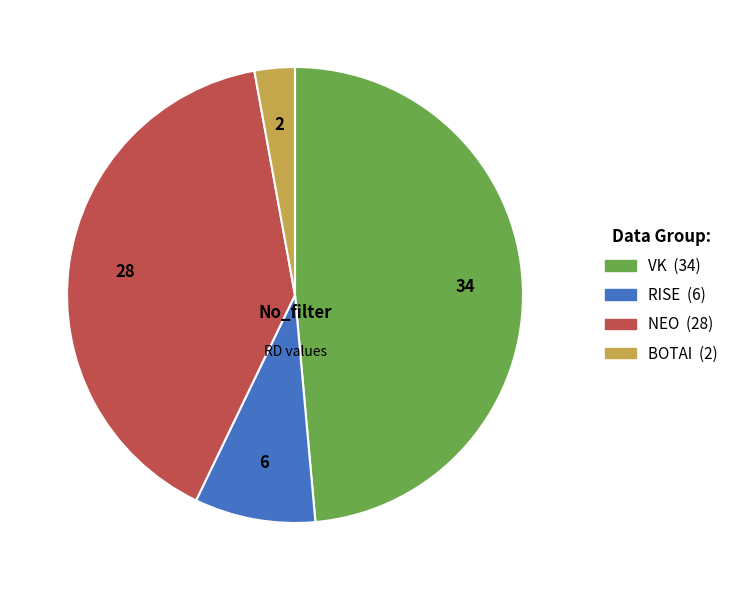

Between BOTAI and NEO, which is larger?

NEO